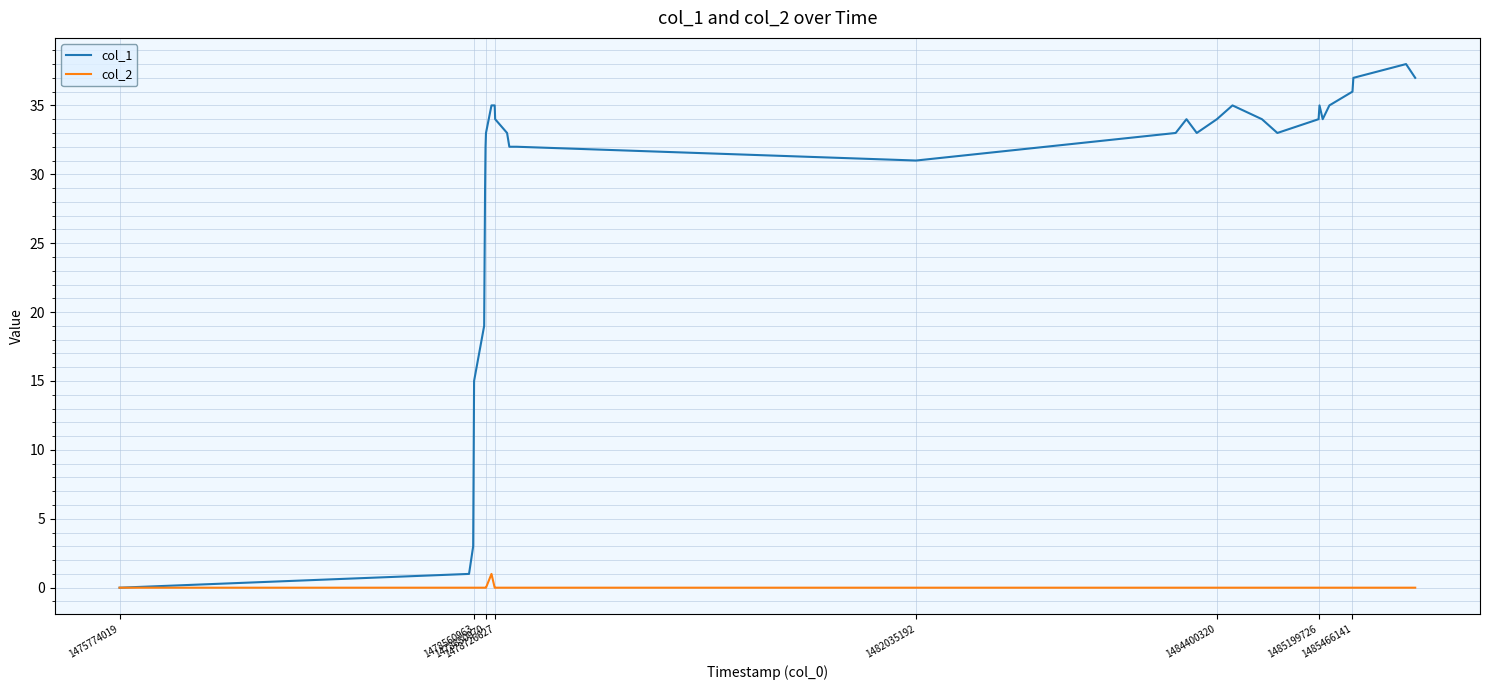

Which series has the widest spread of values?

col_1